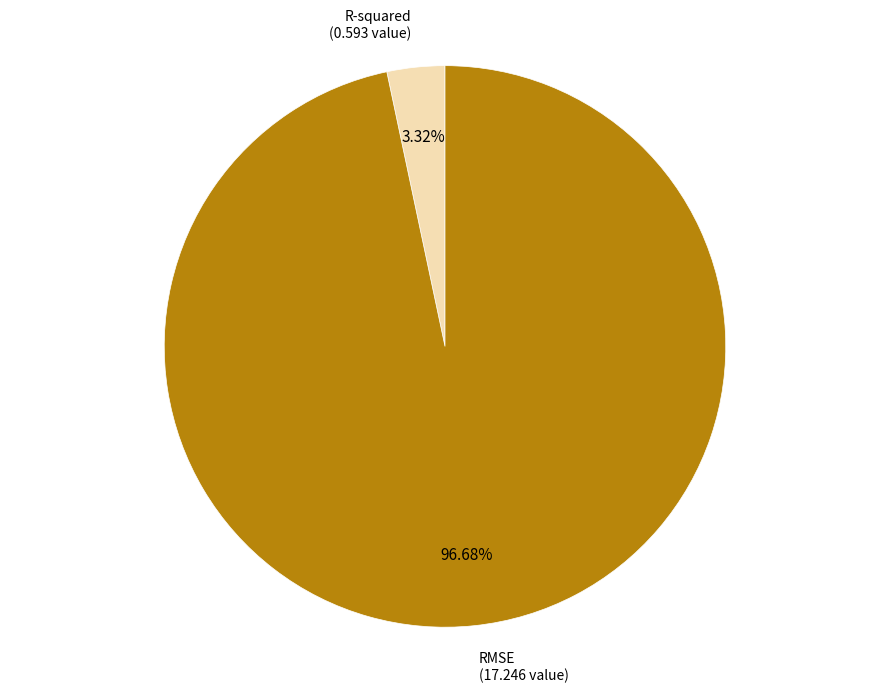

Does any single category account for the majority?

Yes